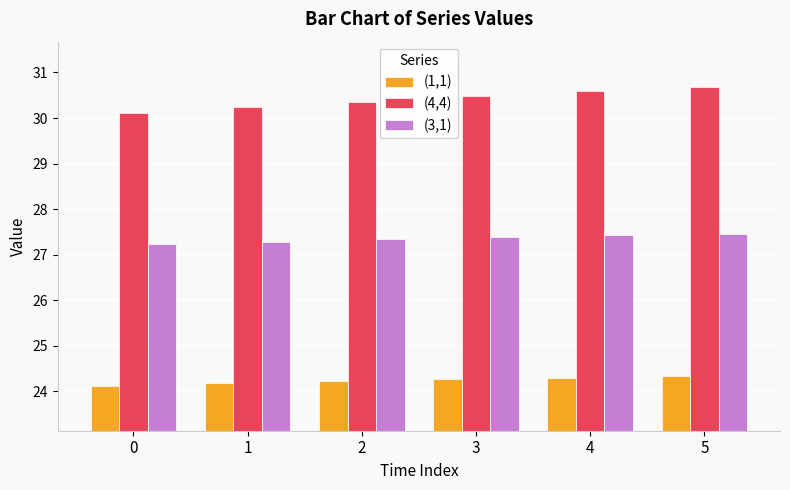

What is the total value across all series at 4?

82.3